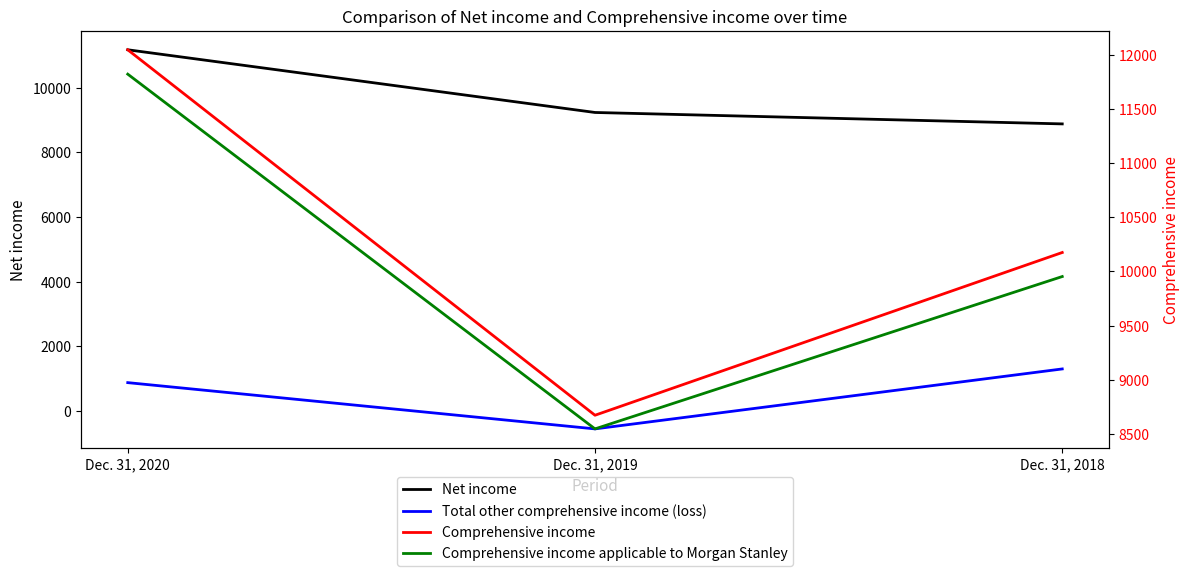

What is the maximum value for Net income?

11179